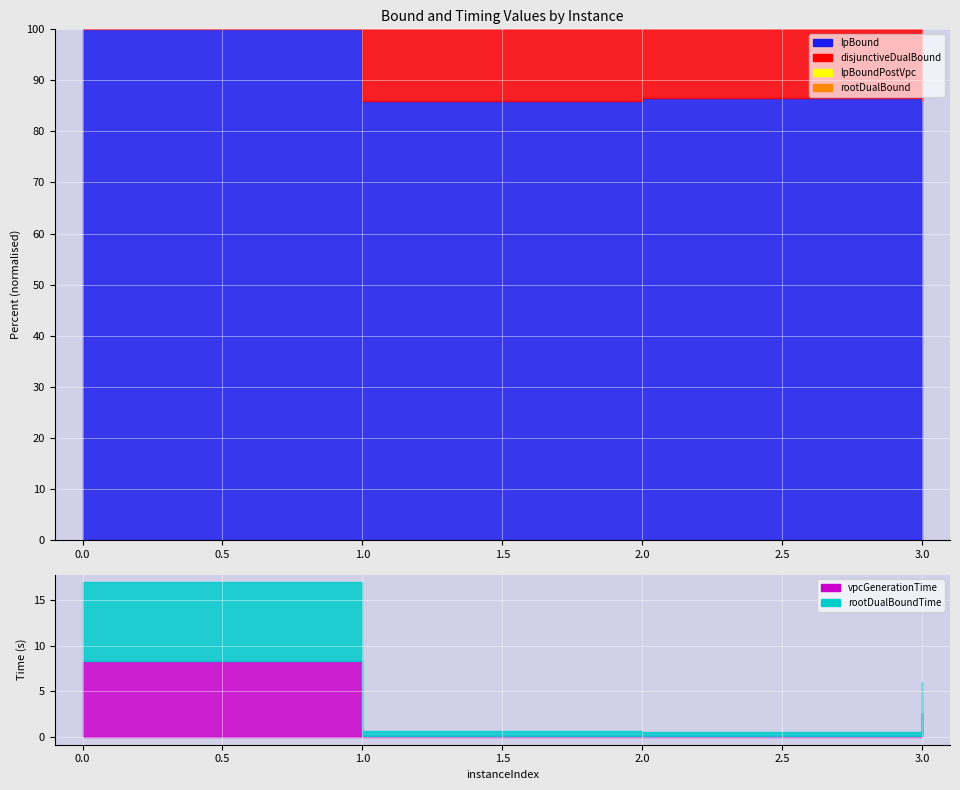

True or false: disjunctiveDualBound and lpBoundPostVpc intersect in this chart.

False